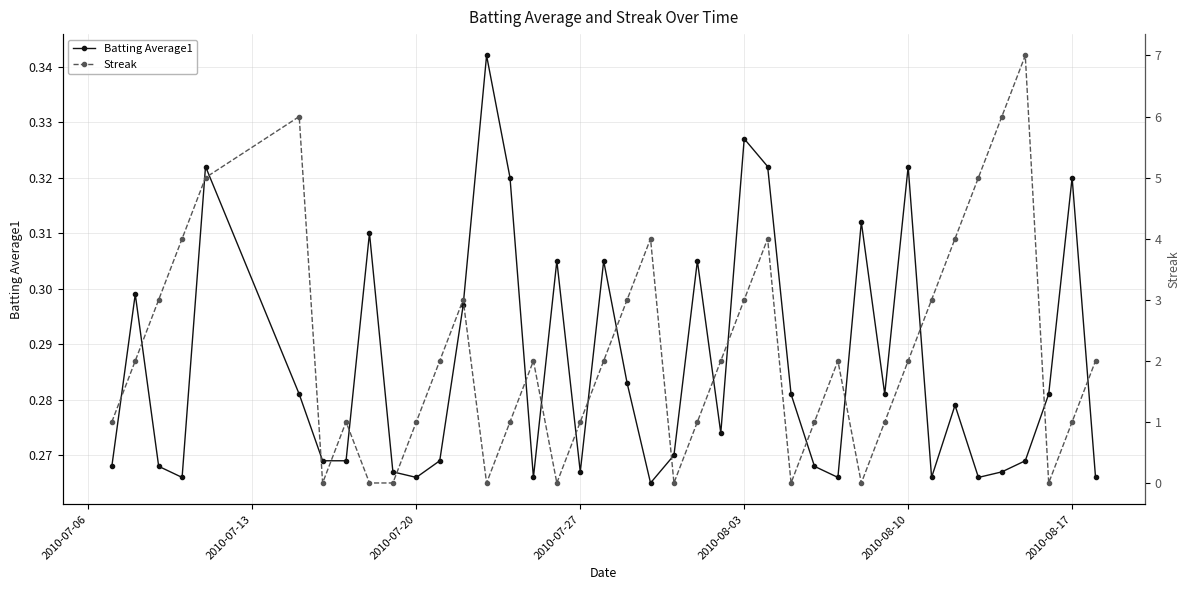

The Batting Average1 series shows 0.1 at 2010-08-10. True or false?

False